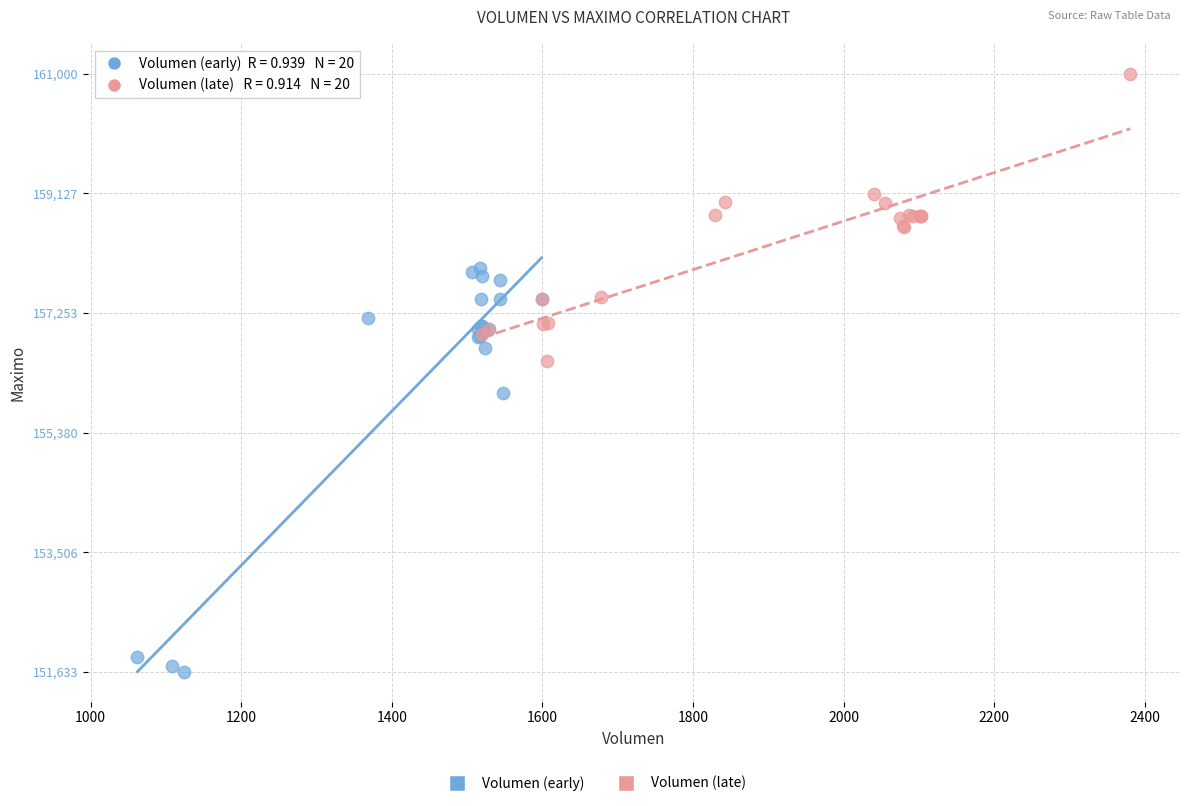

Which series reaches the maximum Y coordinate?

Volumen (late)